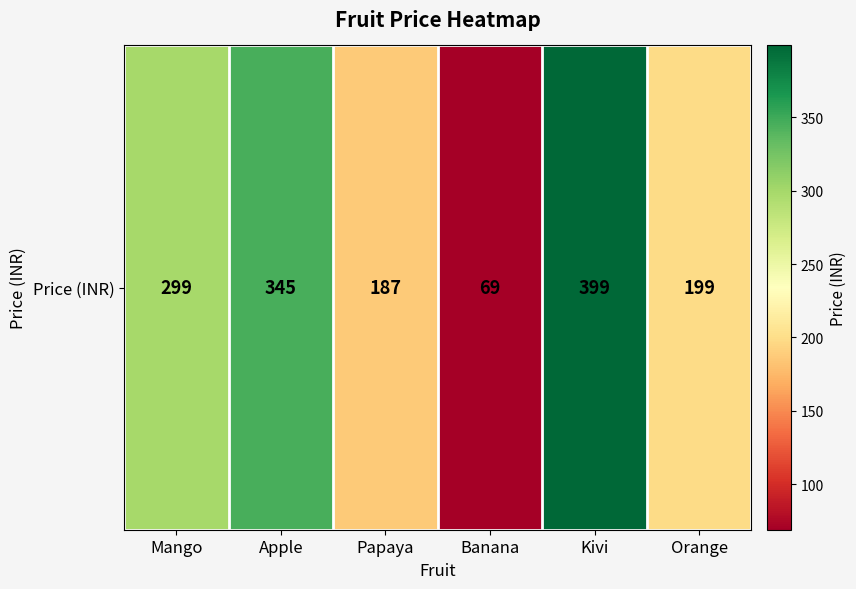

What is the greatest value displayed?

399